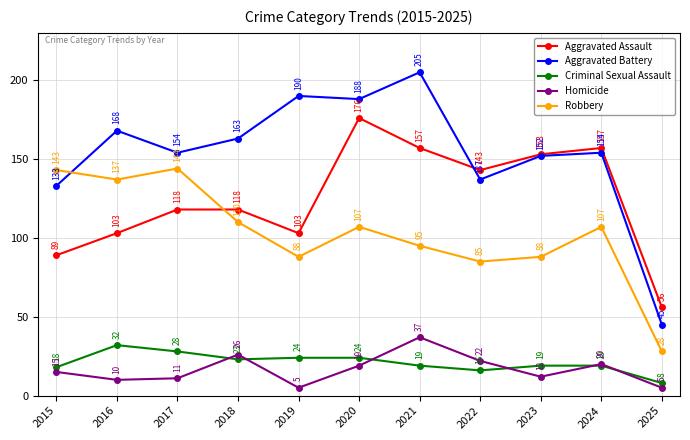

At which label does Aggravated Assault reach its peak?

2020